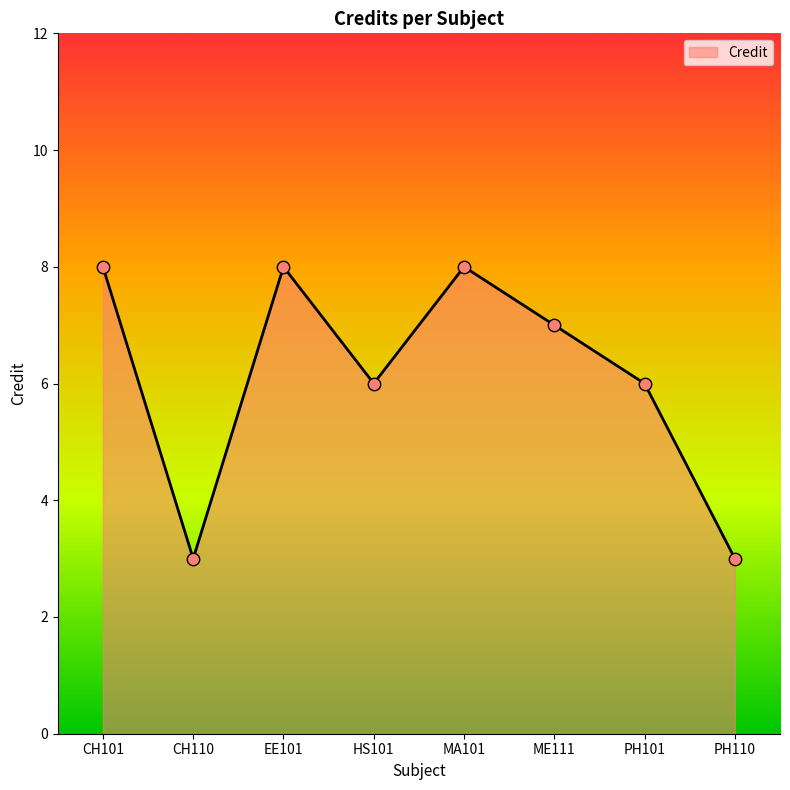

What is the ratio of the value at PH110 to the value at HS101?

0.5